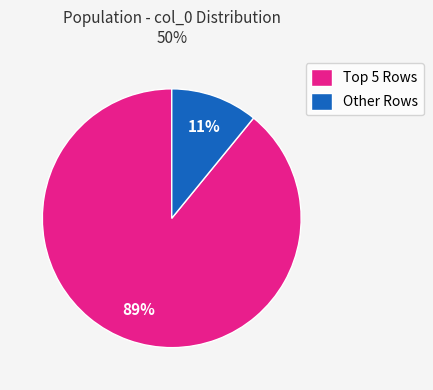

Which category has the biggest portion of the pie?

Top 5 Rows